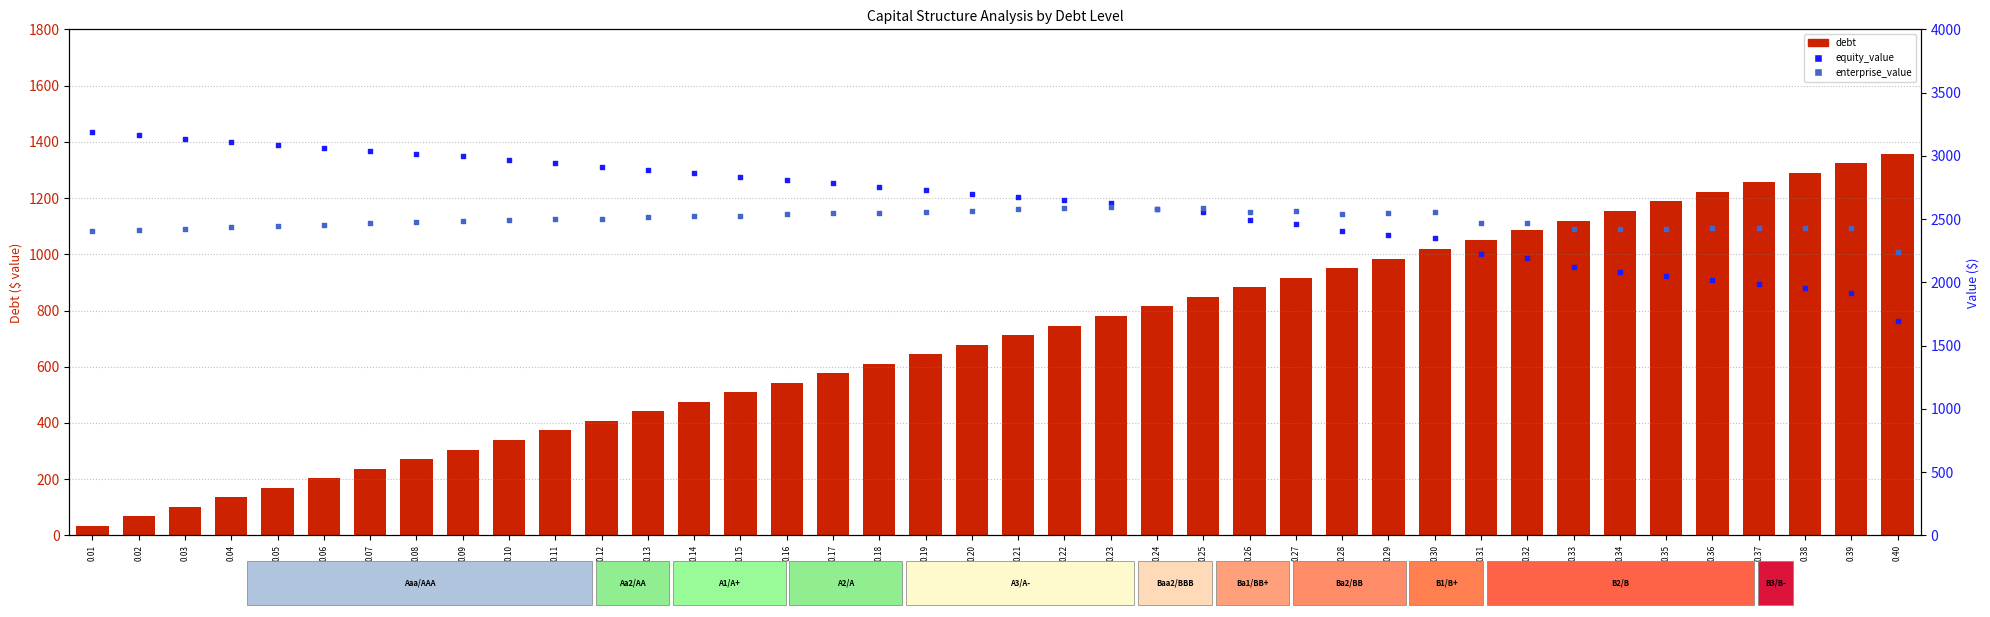

Which series has the widest spread of Y values?

equity_value